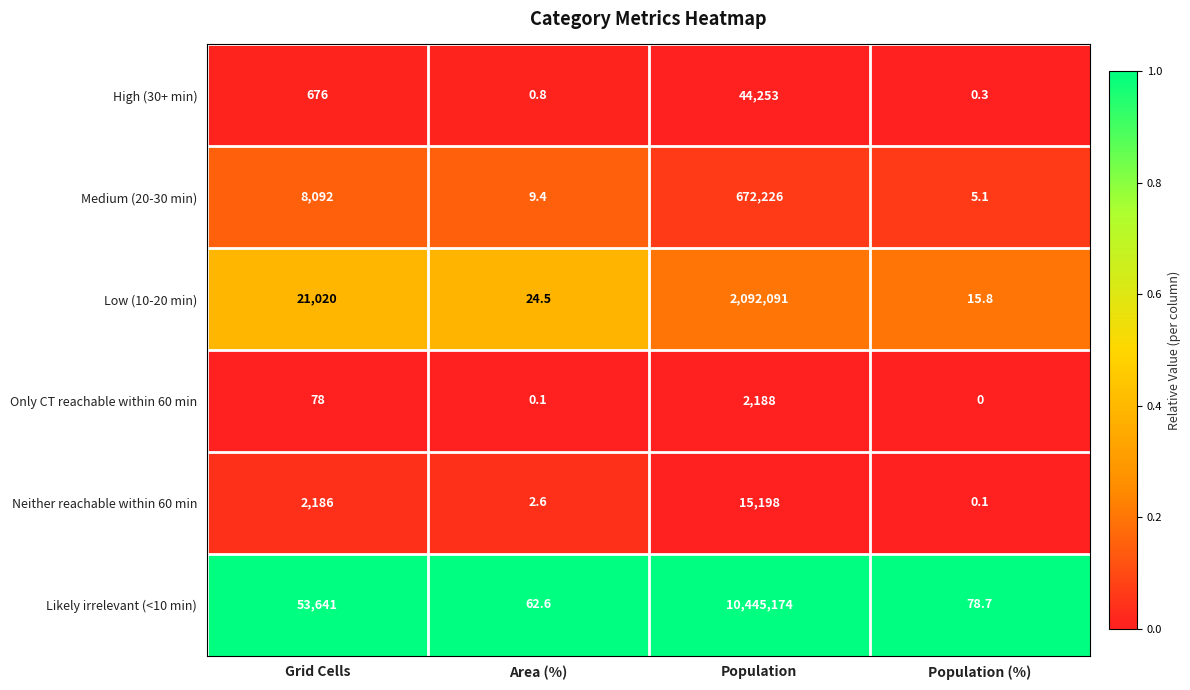

Reading right to left, list all the values displayed in this chart.

High (30+ min): Population (%)=0.3	Population=44253.0	Area (%)=0.8	Grid Cells=676.0
Medium (20-30 min): Population (%)=5.1	Population=672226.0	Area (%)=9.4	Grid Cells=8092.0
Low (10-20 min): Population (%)=15.8	Population=2092091.0	Area (%)=24.5	Grid Cells=21020.0
Only CT reachable within 60 min: Population (%)=0.0	Population=2188.0	Area (%)=0.1	Grid Cells=78.0
Neither reachable within 60 min: Population (%)=0.1	Population=15198.0	Area (%)=2.6	Grid Cells=2186.0
Likely irrelevant (<10 min): Population (%)=78.7	Population=10445174.0	Area (%)=62.6	Grid Cells=53641.0